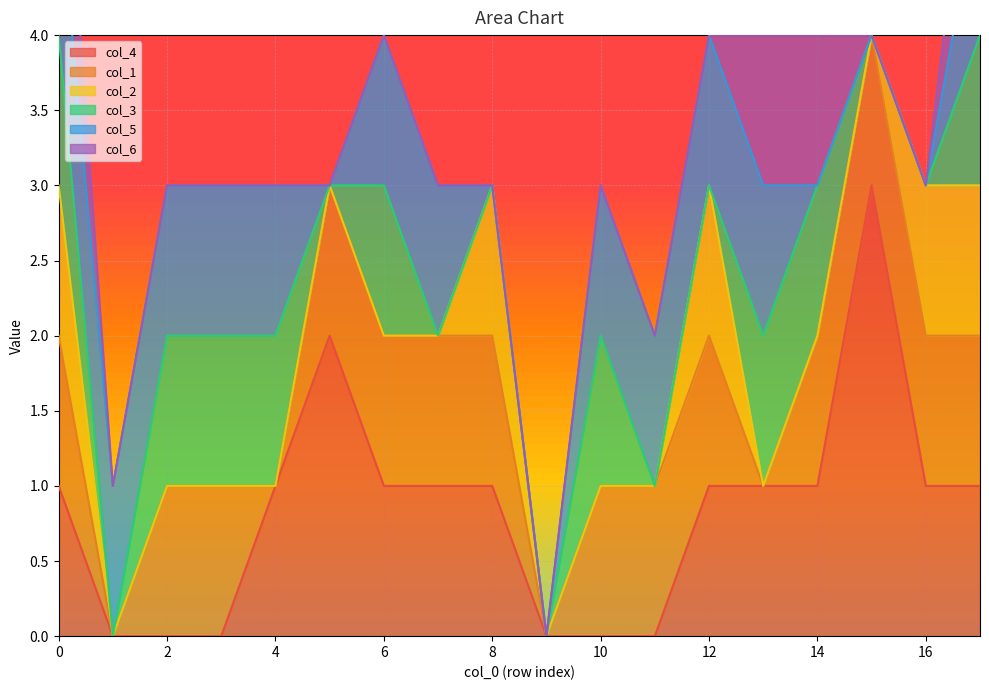

What is the value of the col_1 point at the 9th from the left?

1